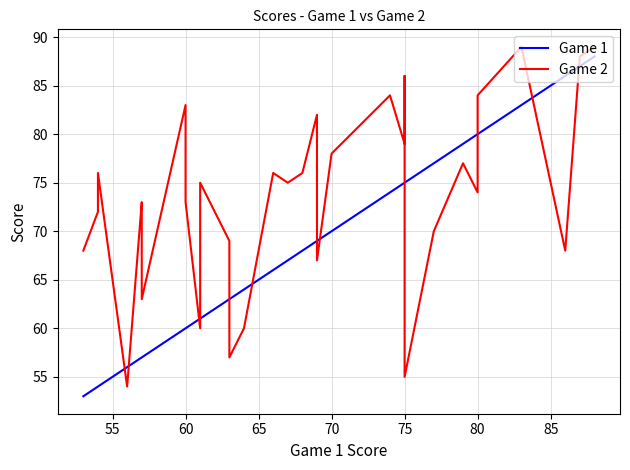

Is it true that Game 2 equals 116 at 70?

False